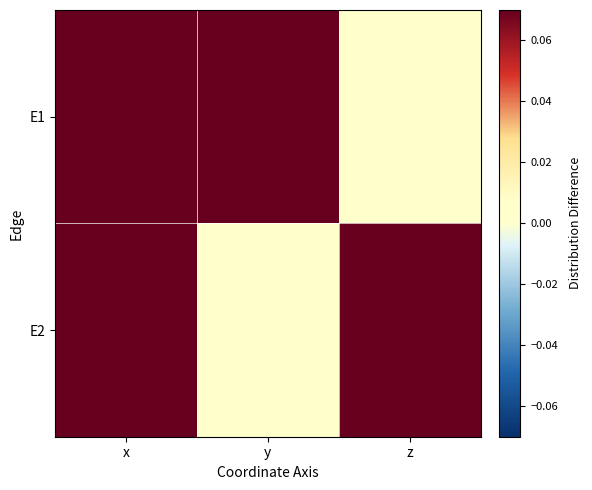

List the series in order of their peak value, lowest first.

E1, E2